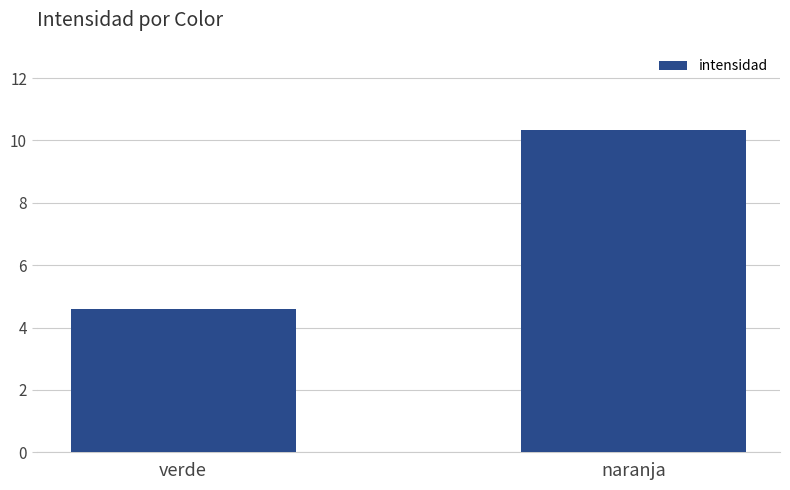

Reading right to left, what are all the values shown in this chart?

naranja=10.3	verde=4.6